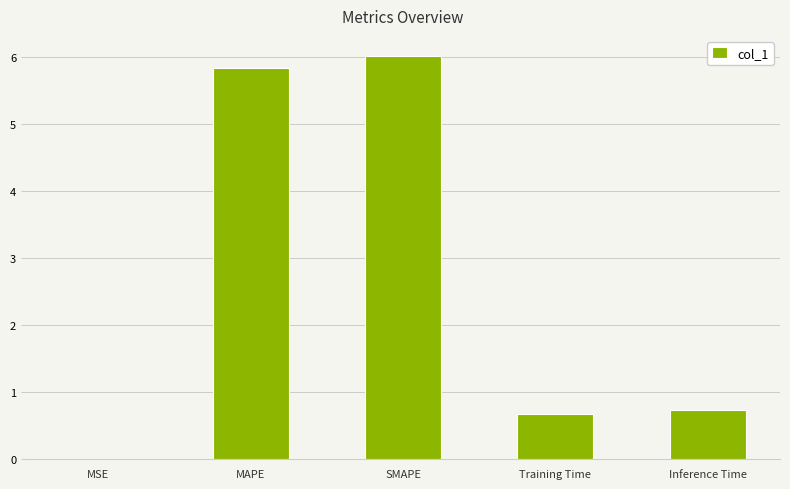

What value does the data have at MAPE?

5.8